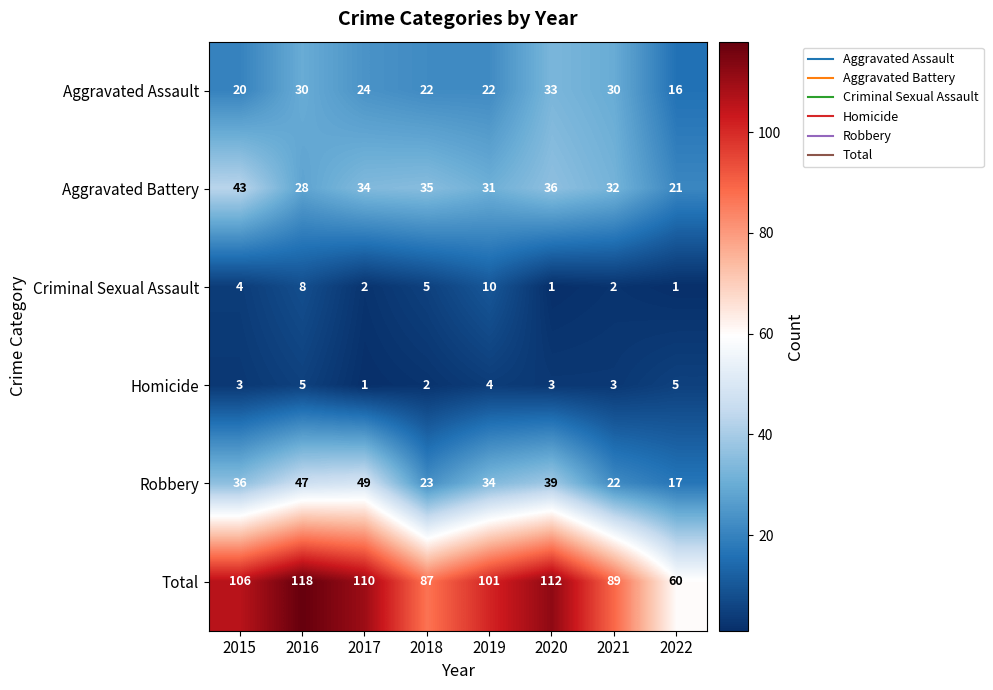

Between 2017 and 2020, which series saw the biggest shift?

Robbery